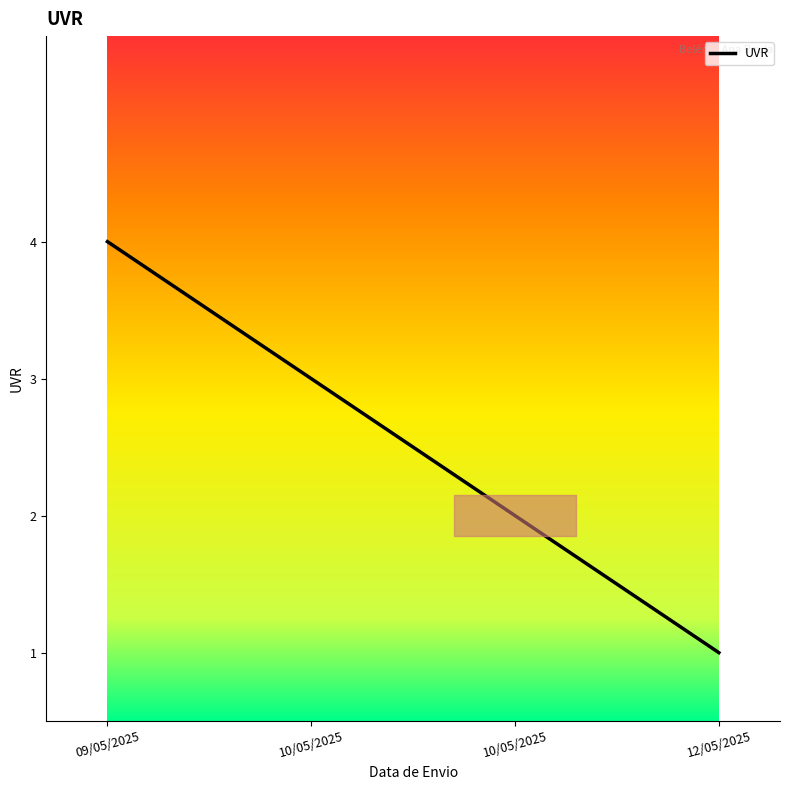

What is the label of the 1st point from the right?

12/05/2025